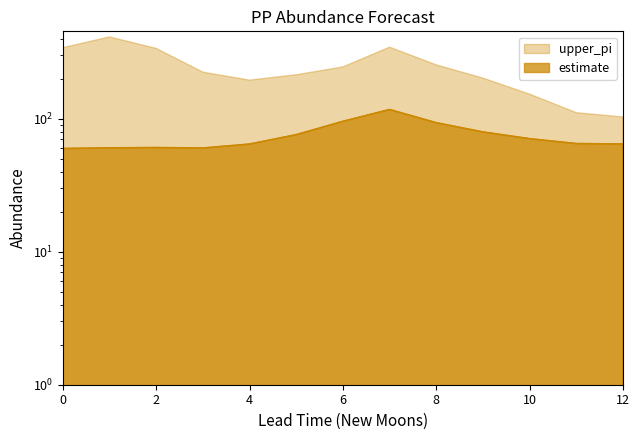

What is the smallest value displayed?

59.7